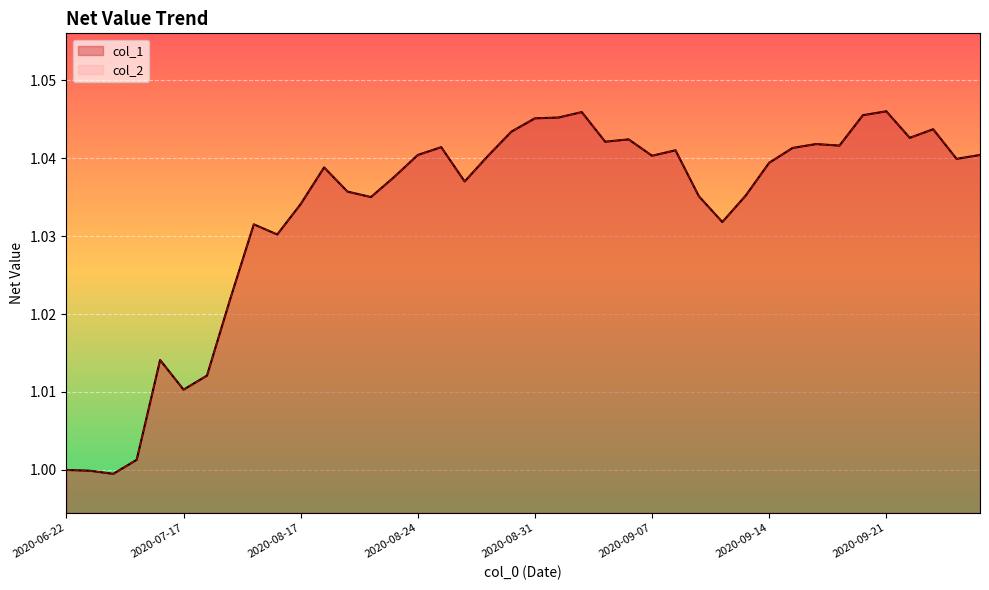

True or false: col_1 has a value of 1.0 at 2020-08-20.

True